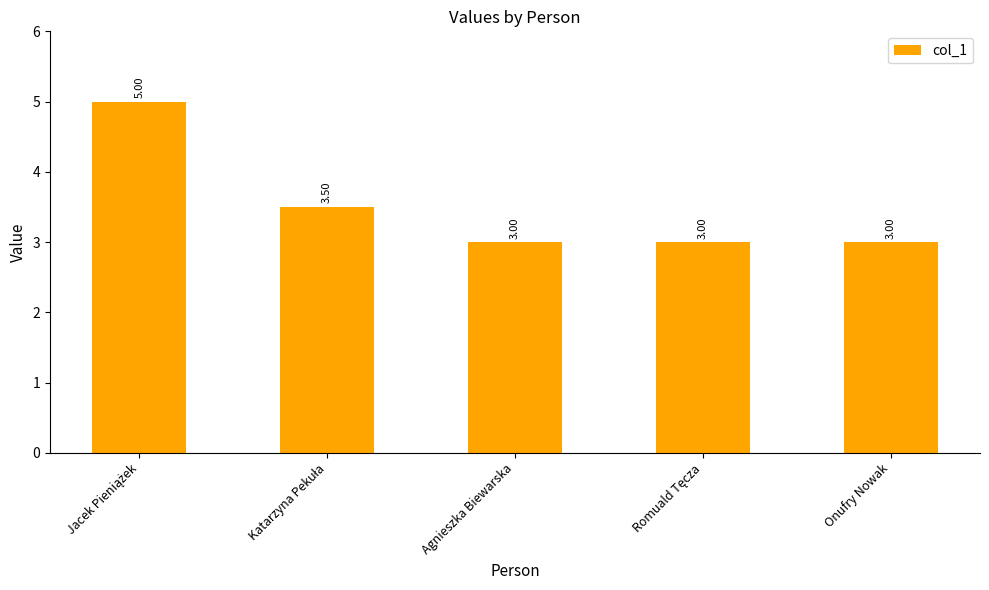

What is the average value?

3.5